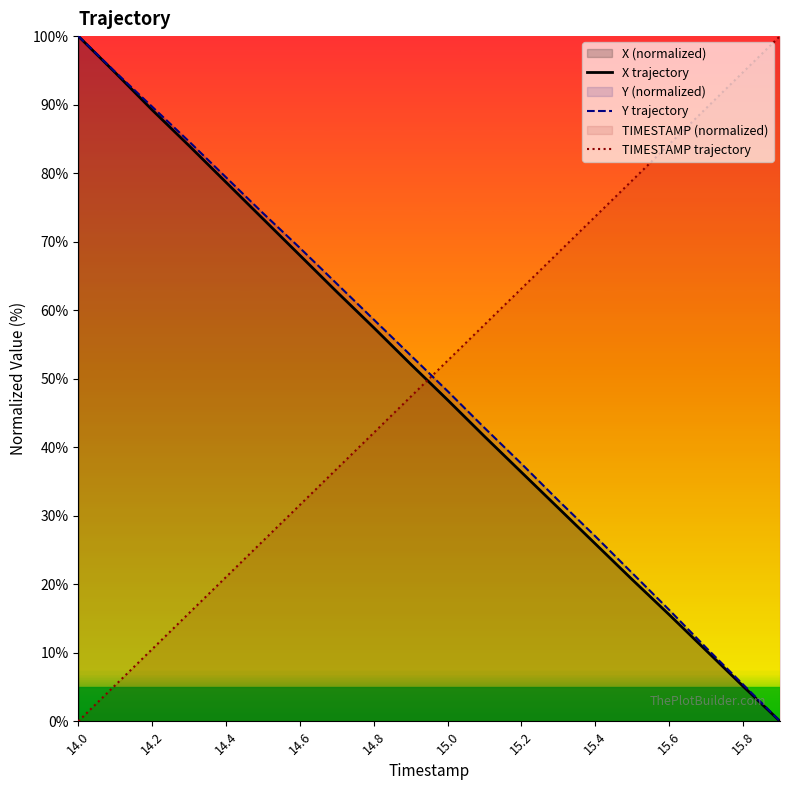

Is it true that X trajectory equals 31.9 at 15.0?

False